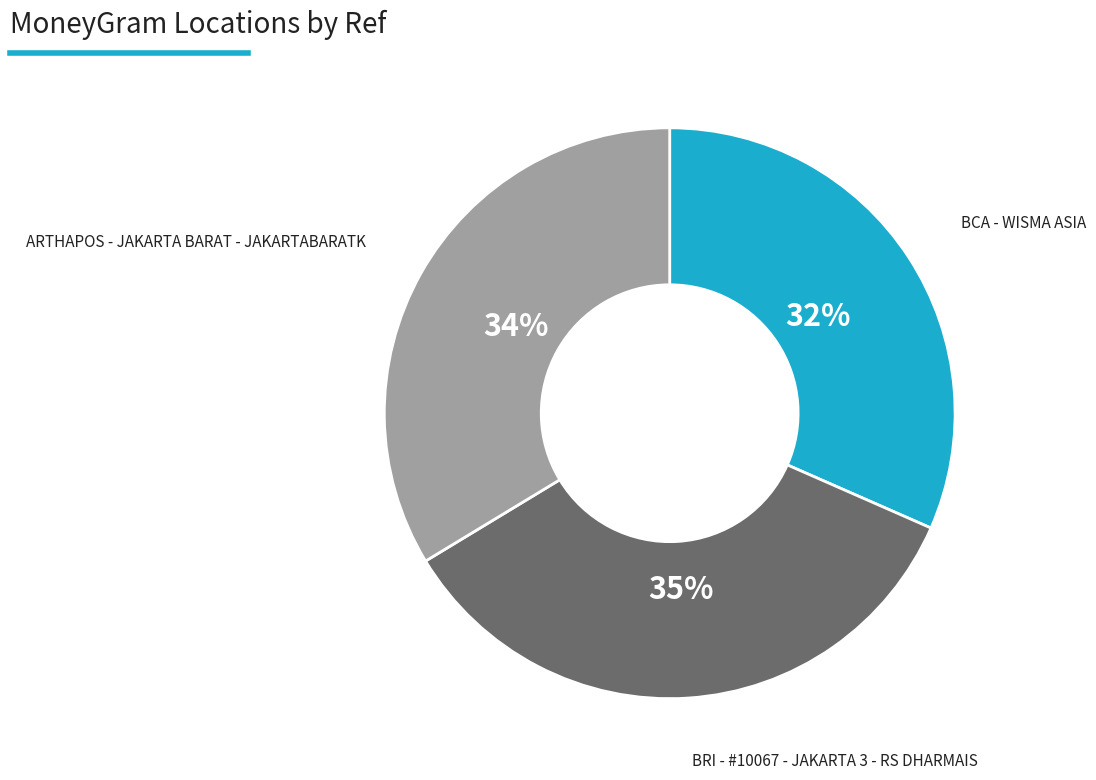

Does ARTHAPOS - JAKARTA BARAT - JAKARTABARATK represent more than half of the total?

No